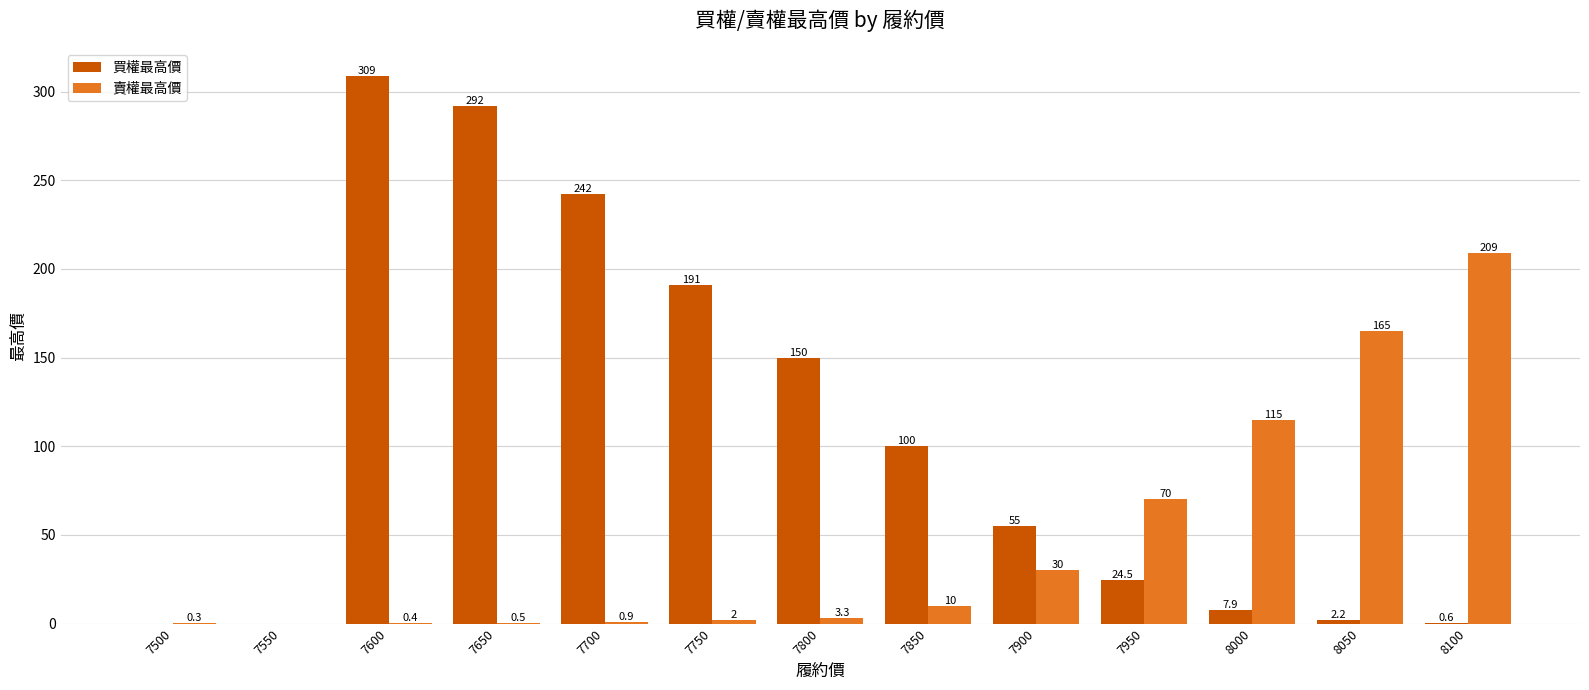

At which category is the sum across all series the highest?

7600